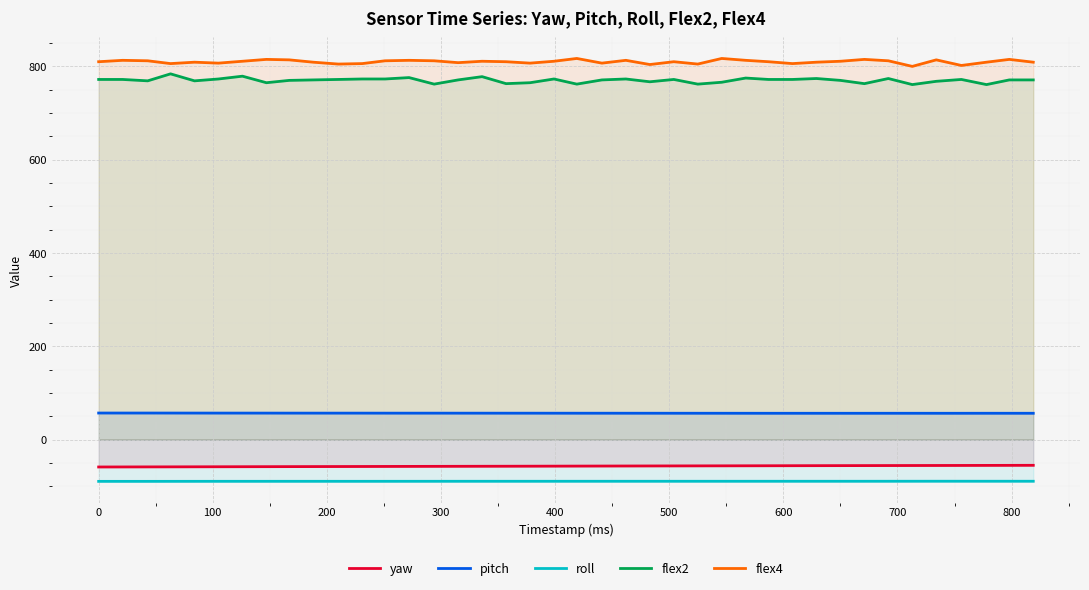

True or false: roll and yaw intersect in this chart.

False